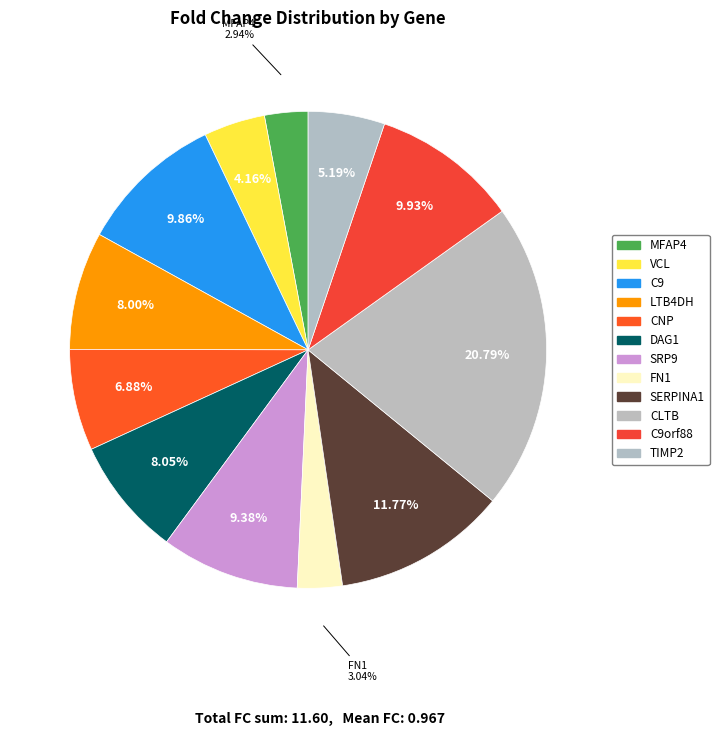

Does C9orf88 account for over 50% of the chart?

No